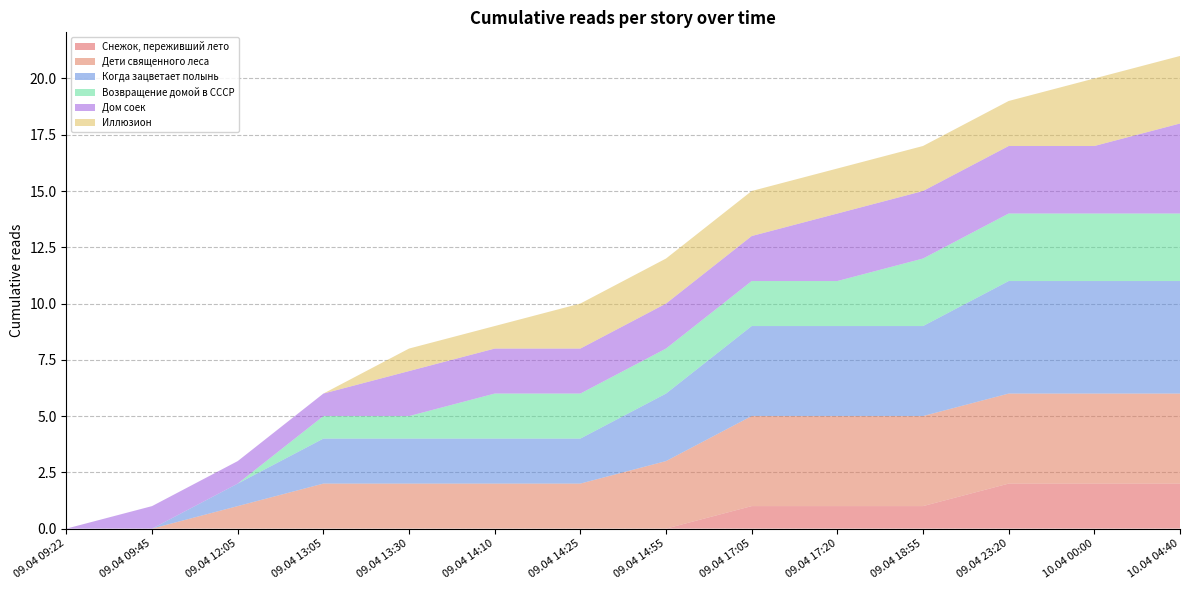

Reading left to right, extract all data points from this chart.

Снежок, переживший лето: 0	0	0	0	0	0	0	0	1	1	1	2	2	2
Дети священного леса: 0	0	1	2	2	2	2	3	4	4	4	4	4	4
Когда зацветает полынь: 0	0	1	2	2	2	2	3	4	4	4	5	5	5
Возвращение домой в СССР: 0	0	0	1	1	2	2	2	2	2	3	3	3	3
Дом соек: 0	1	1	1	2	2	2	2	2	3	3	3	3	4
Иллюзион: 0	0	0	0	1	1	2	2	2	2	2	2	3	3